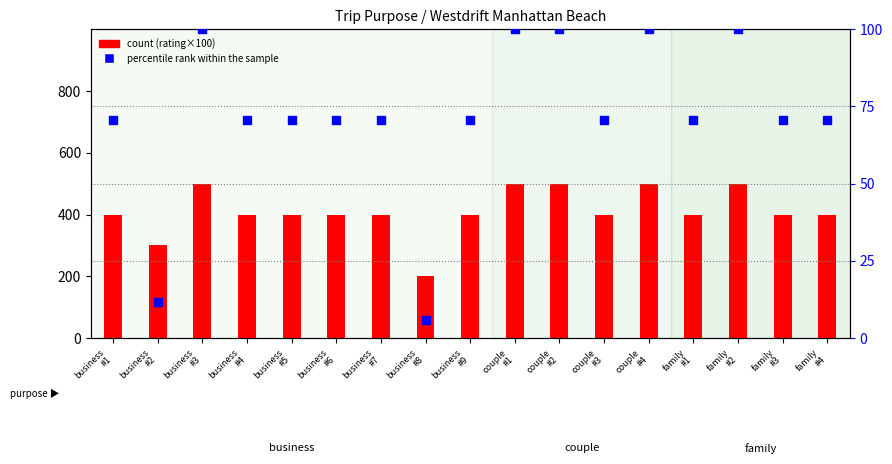

Which series contains the highest Y value?

count